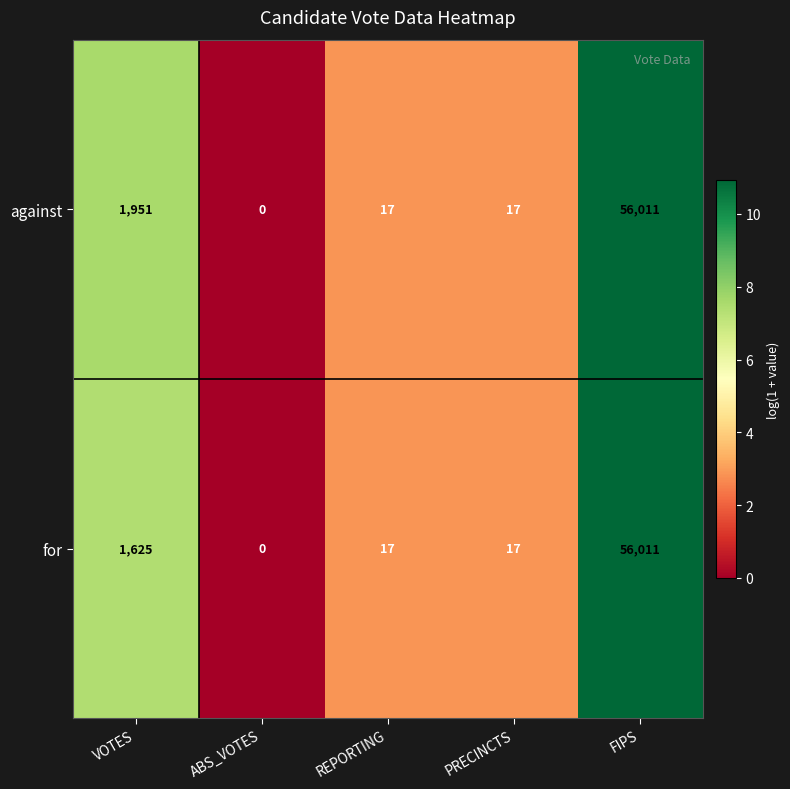

Reading left to right, what are all the values shown in this chart?

against: 1951	0	17	17	56011
for: 1625	0	17	17	56011